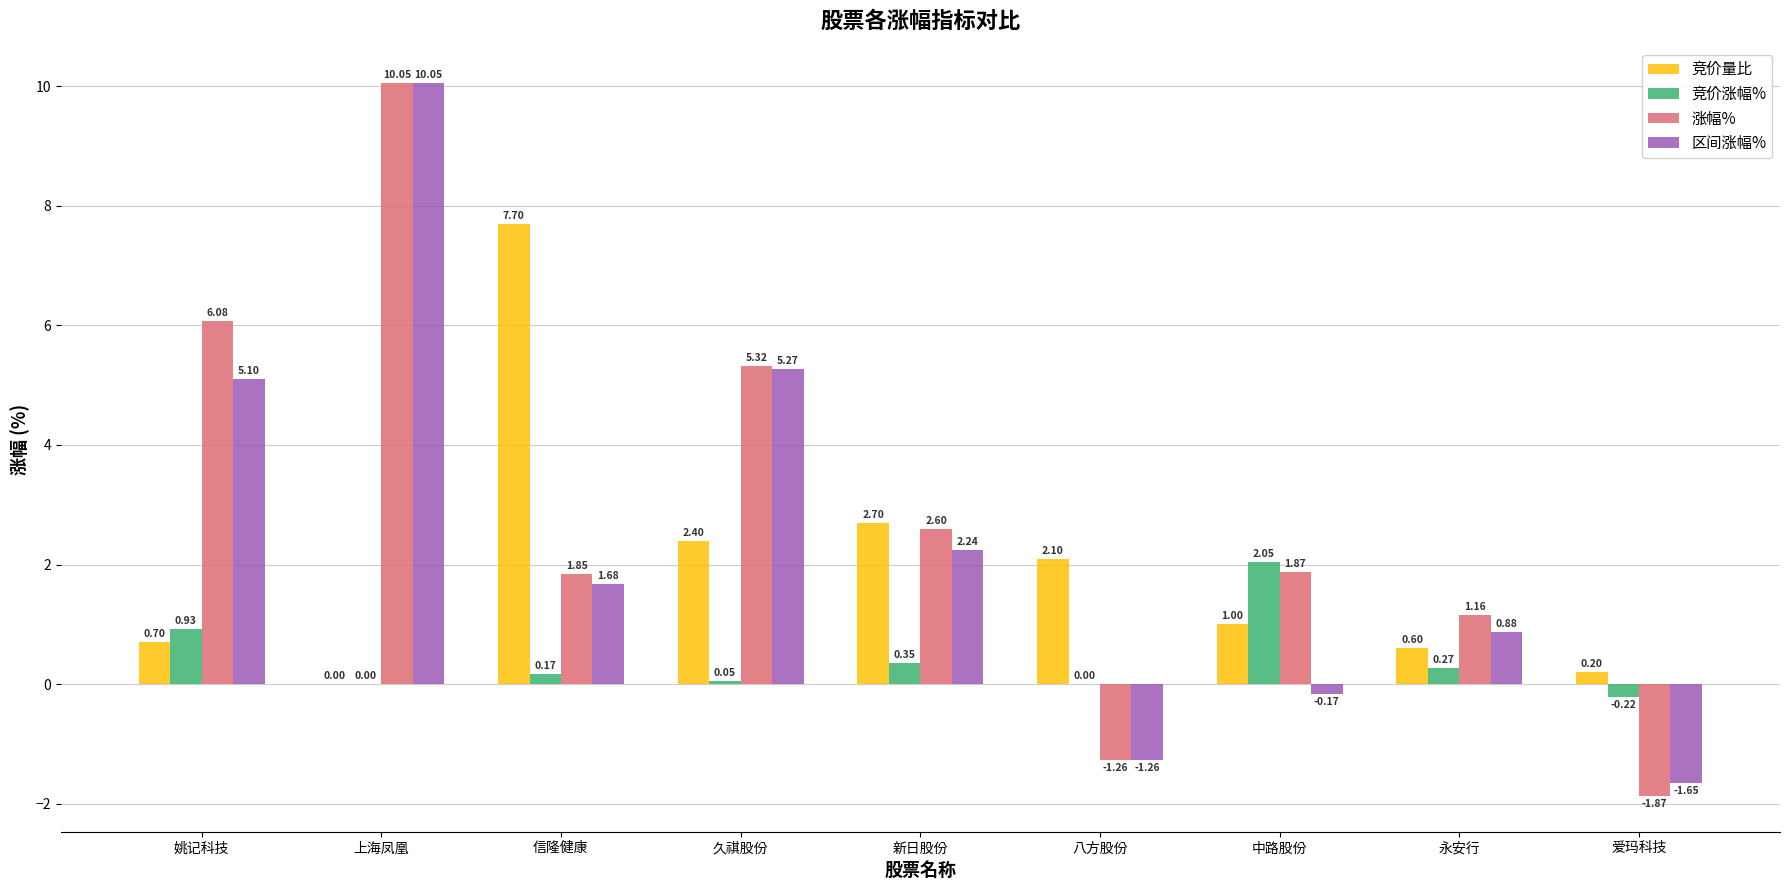

Which label corresponds to the largest value in the chart?

上海凤凰